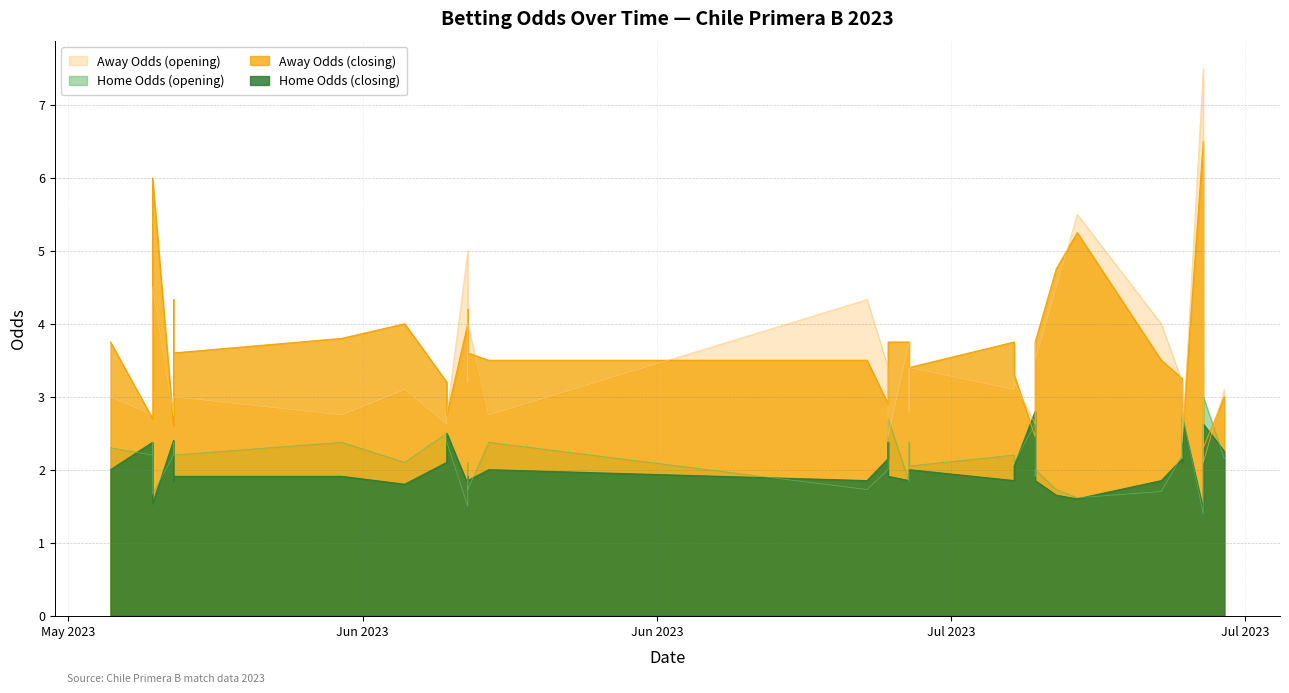

What is the spread (max minus min) of values at 2023-06-03?

0.5